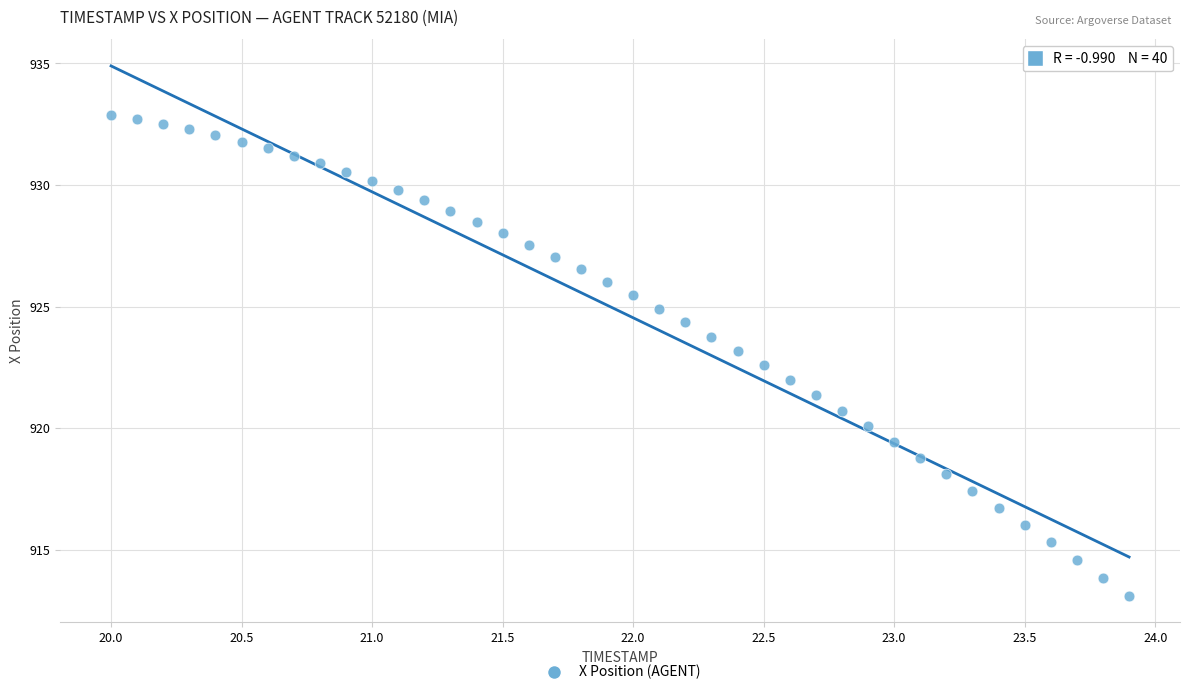

What is the range of Y values (max minus min)?

19.8